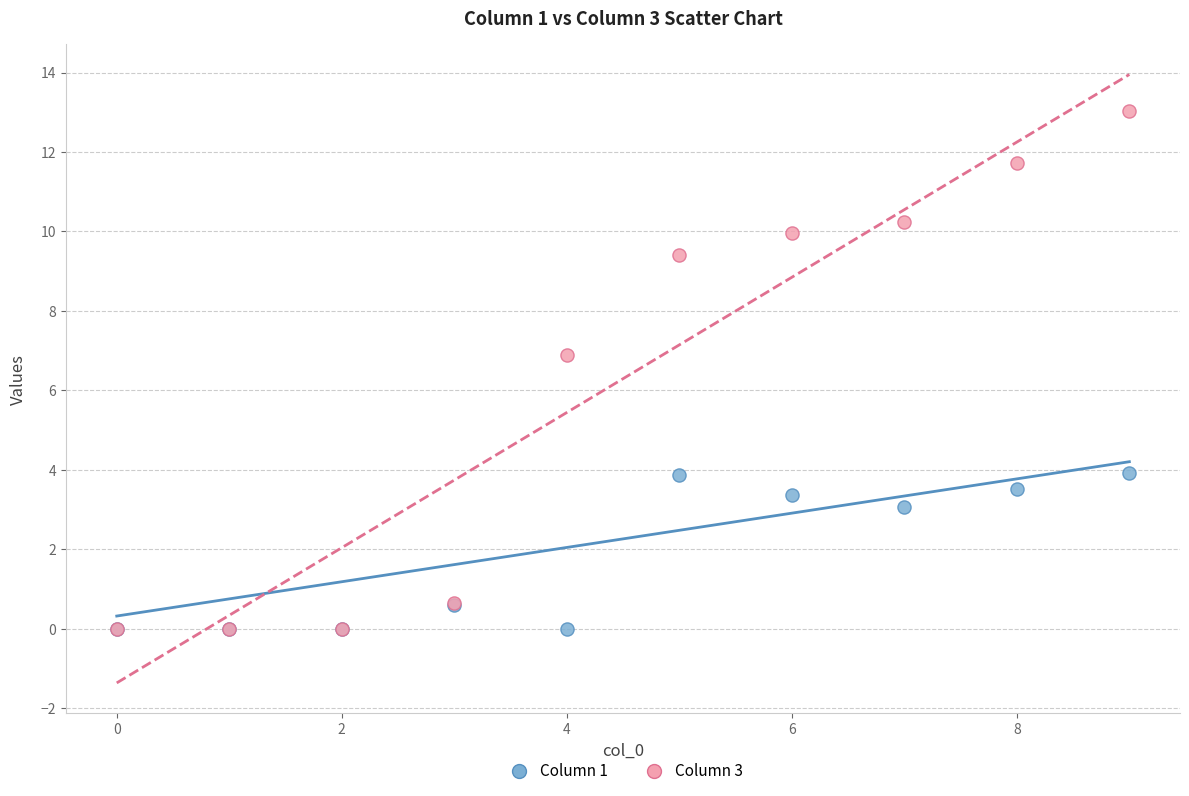

What are all the series names shown in the legend?

Column 1, Column 3